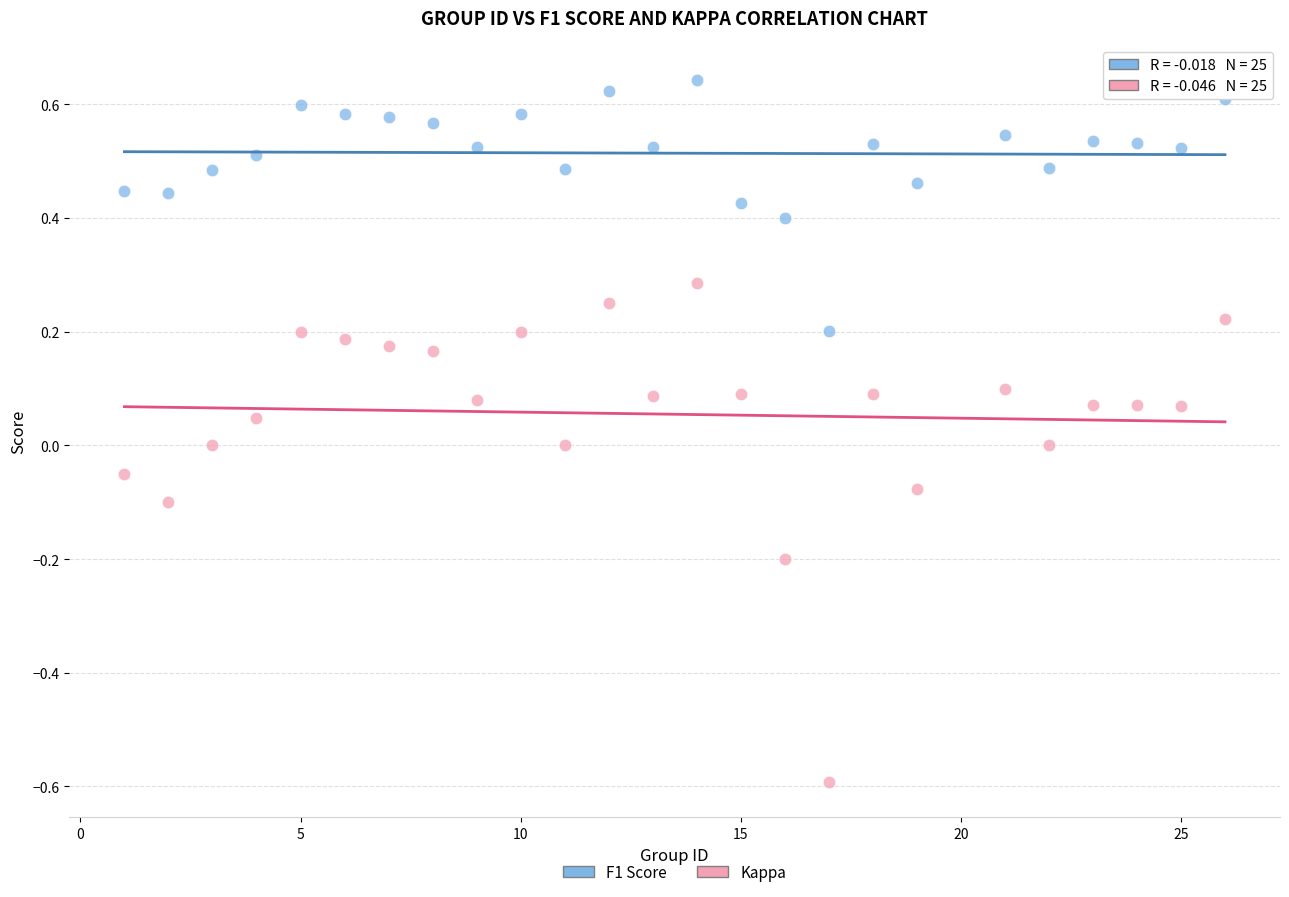

Which series contains the lowest Y value?

Kappa